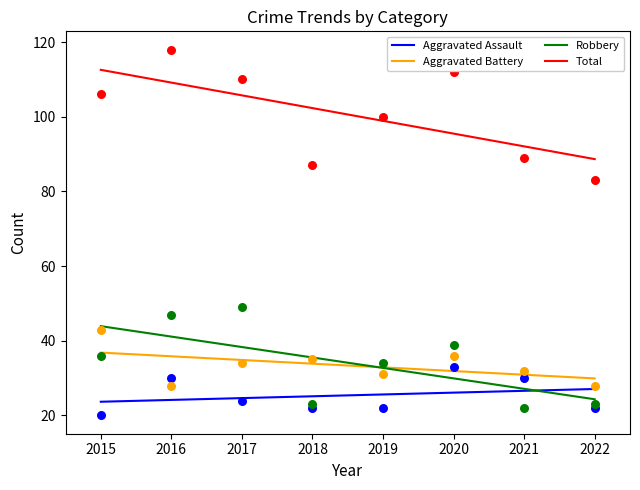

At which category is the sum across all series the highest?

2016